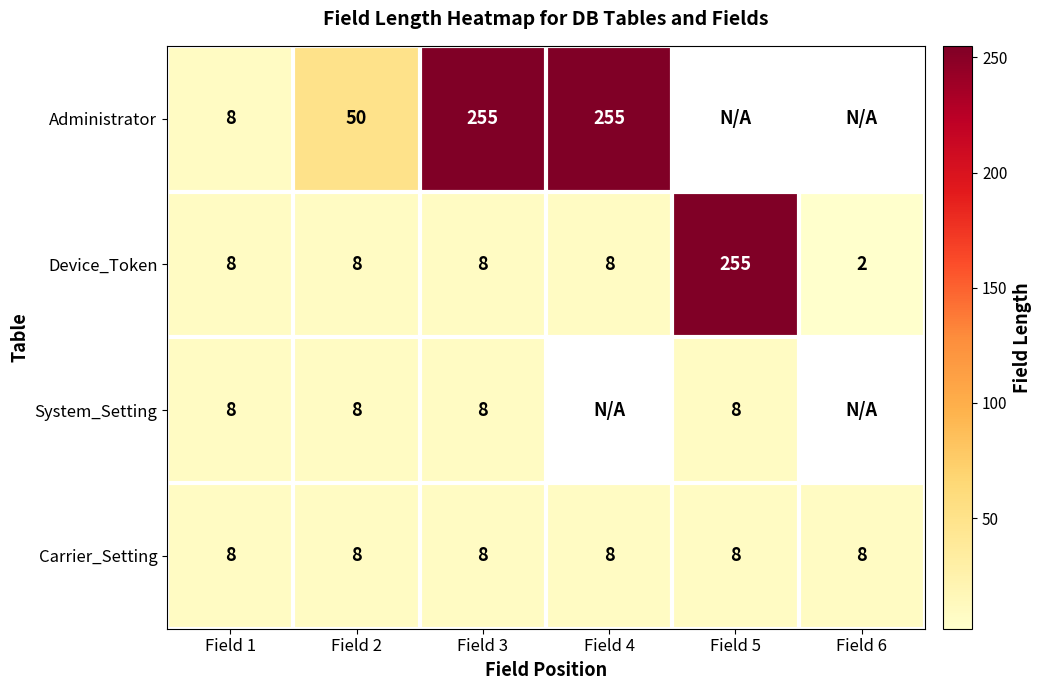

What is the spread (max minus min) of values at Field 3?

247